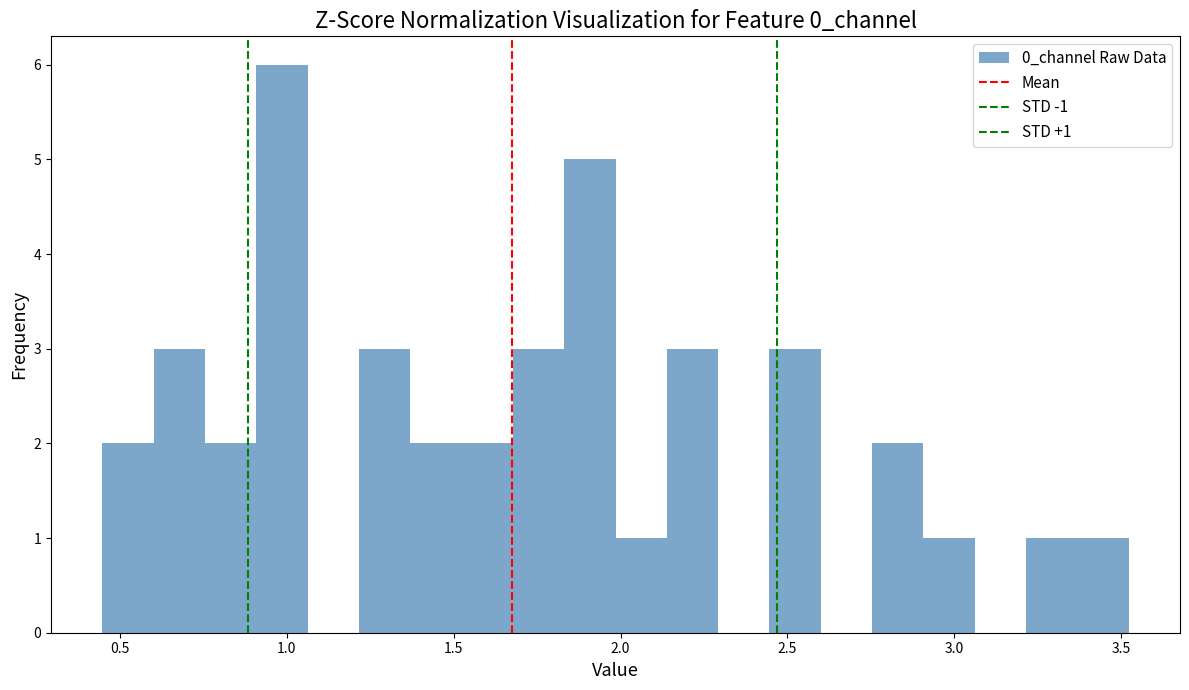

Read against the x-axis, roughly where is the centre of the tallest bar?

1.00